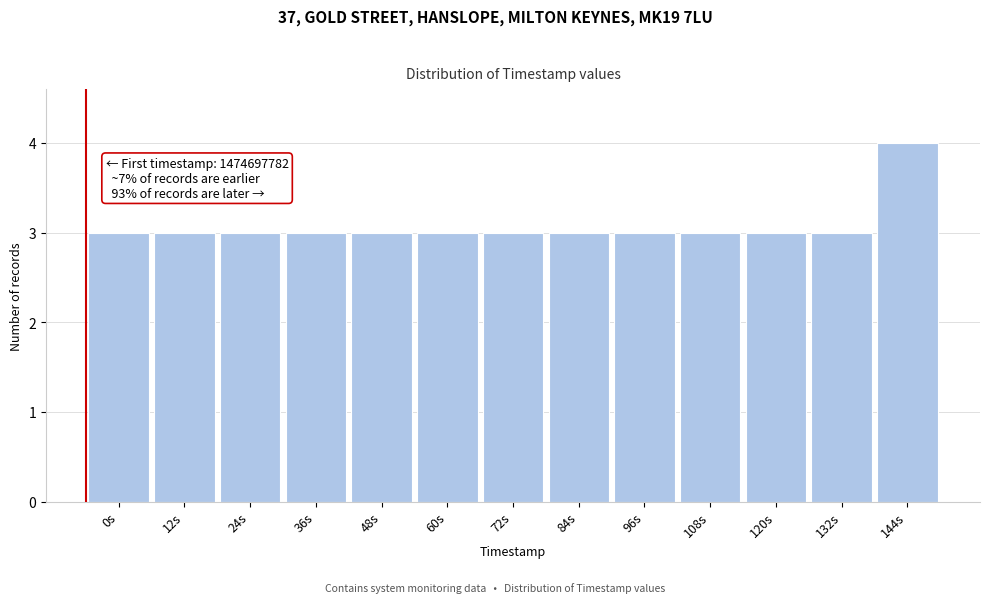

Reading left to right, list all the values displayed in this chart.

0s=3	12s=3	24s=3	36s=3	48s=3	60s=3	72s=3	84s=3	96s=3	108s=3	120s=3	132s=3	144s=4